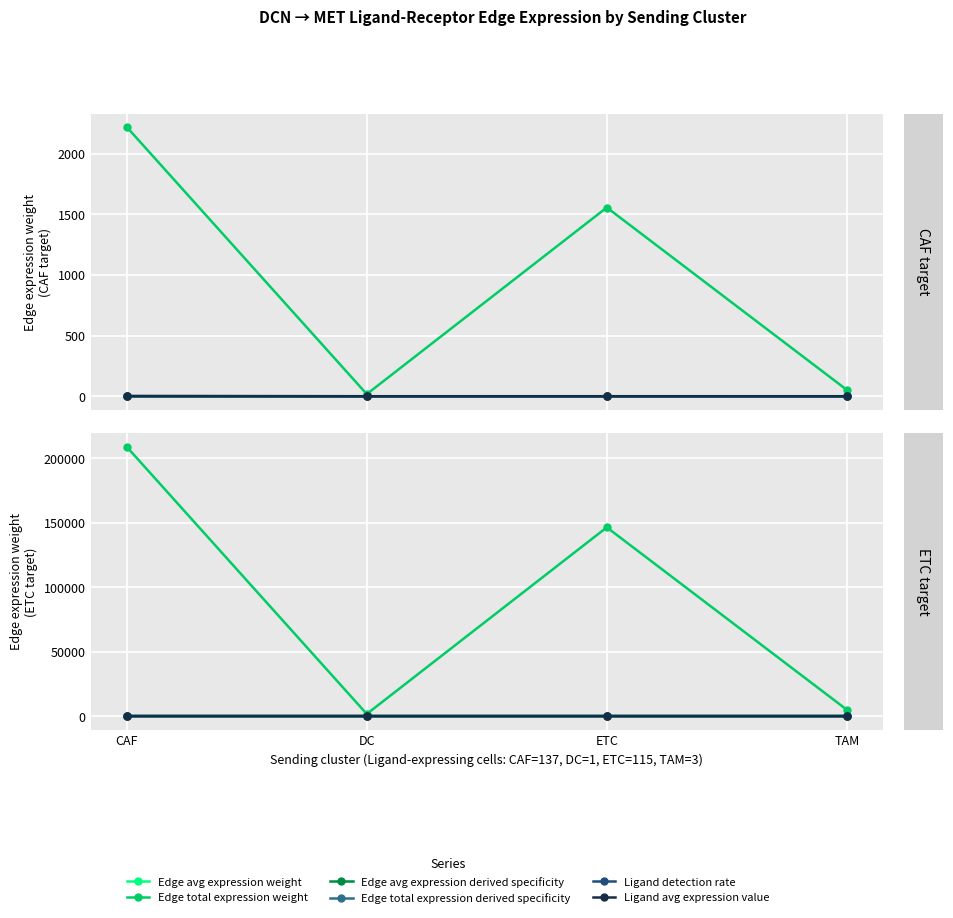

After their last crossing, which series has the higher values: Edge avg expression derived specificity or Edge avg expression weight?

Edge avg expression weight